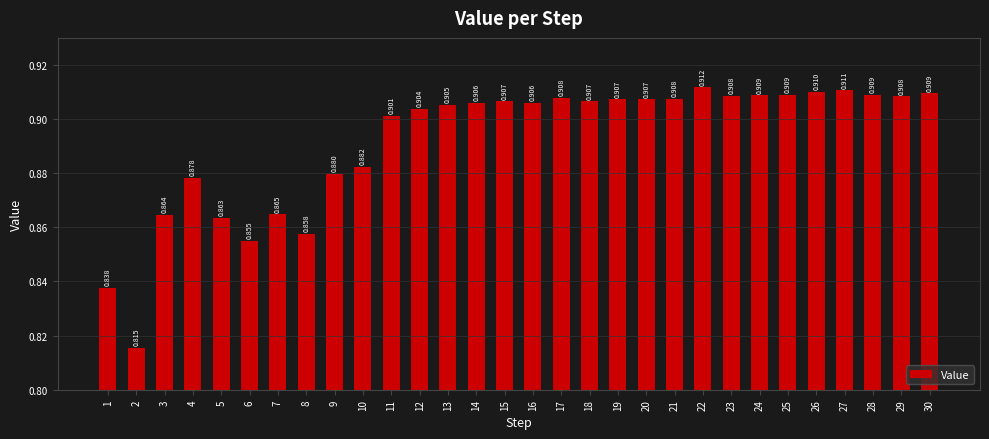

How many bars are there in total?

30